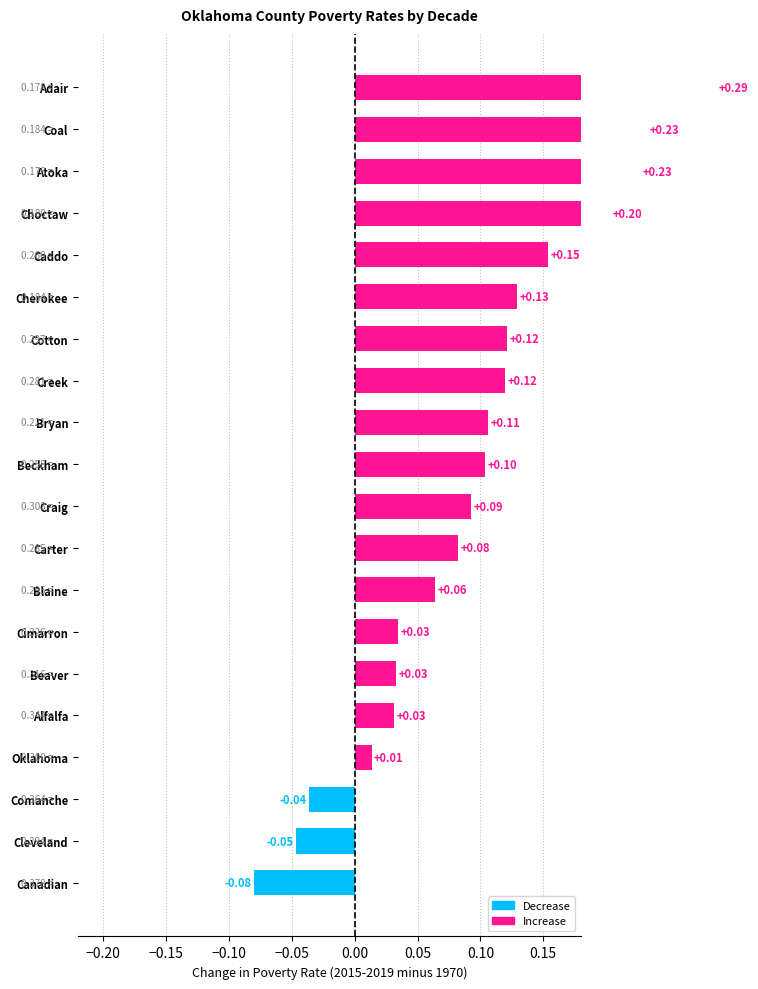

How many categories are shown in the chart?

20